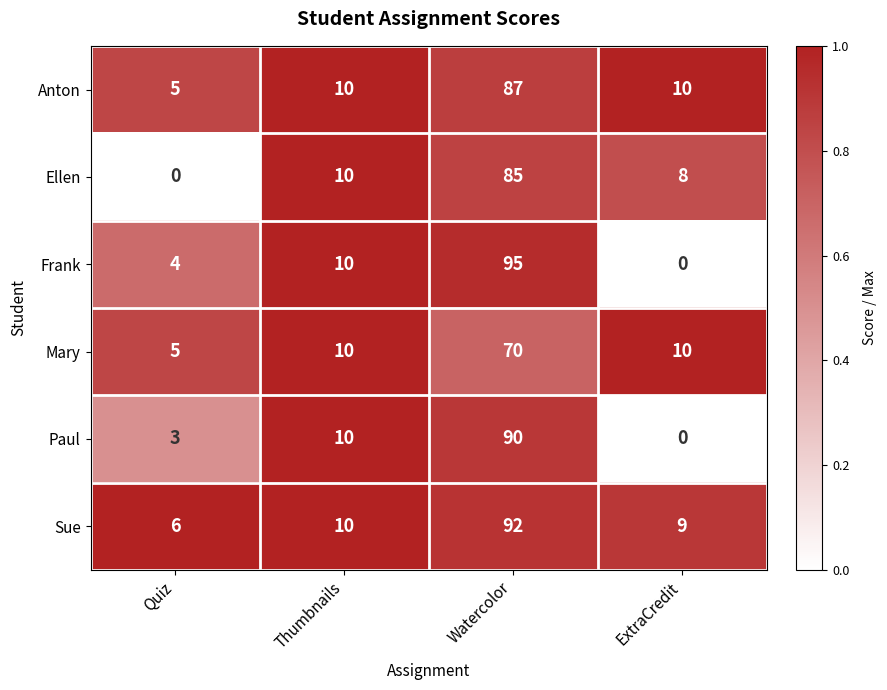

How many categories are shown in the chart?

4